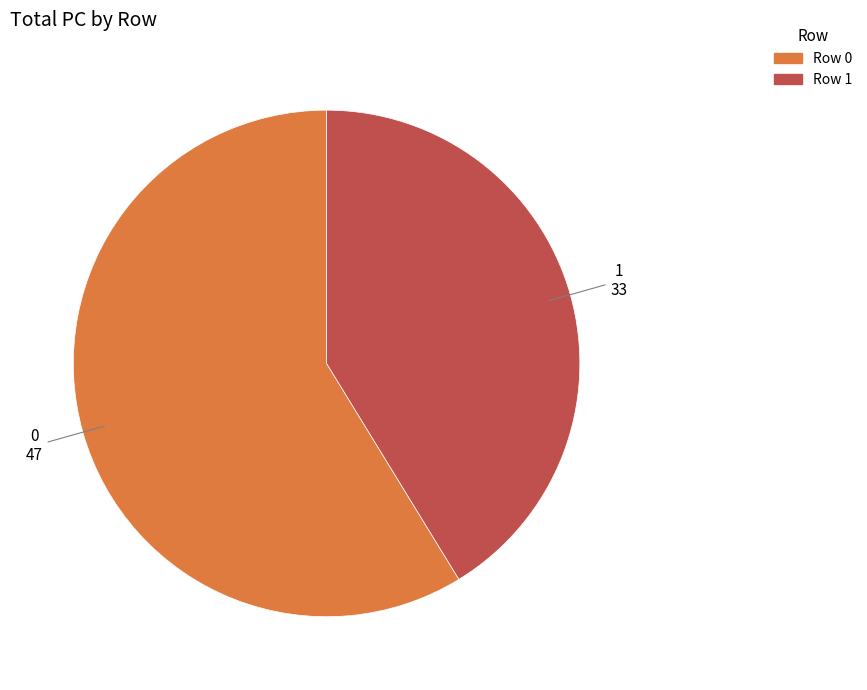

How many slices are in this pie chart?

2